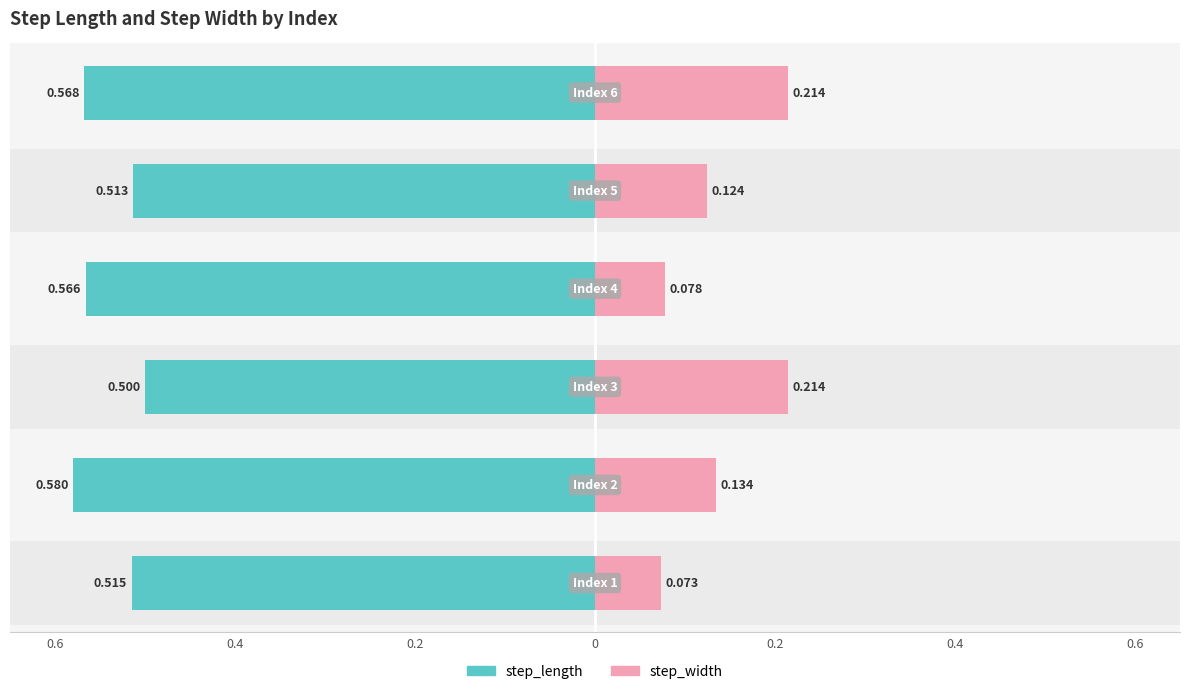

Rank the series by their maximum value, from highest to lowest.

step_length, step_width